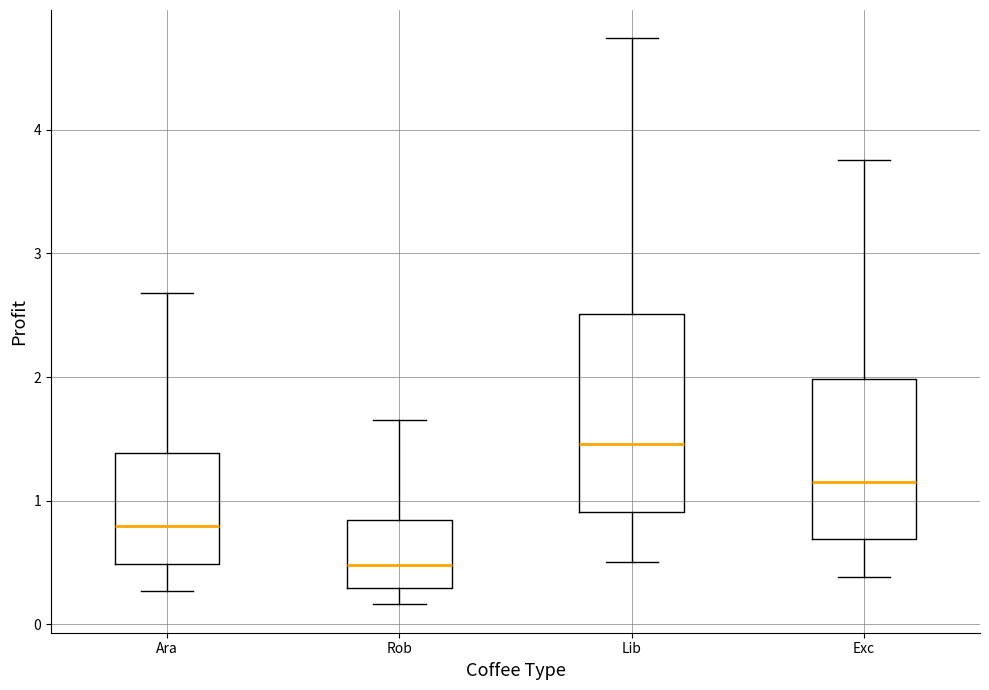

Reading left to right, transcribe this box plot: for each box, give where its median line is, the range the box spans, and where its two whiskers end, as read against the y-axis. The values are not printed on the chart, so give them approximately, as read against the axis.

Ara: median 0.8, box 0.5 to 1.4, whiskers 0.3 to 2.7
Rob: median 0.5, box 0.3 to 0.8, whiskers 0.2 to 1.6
Lib: median 1.5, box 0.9 to 2.5, whiskers 0.5 to 4.7
Exc: median 1.1, box 0.7 to 2.0, whiskers 0.4 to 3.8